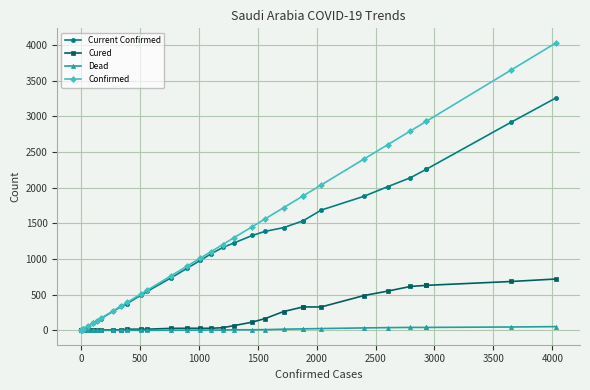

Is this an area chart (filled region under the line)?

No